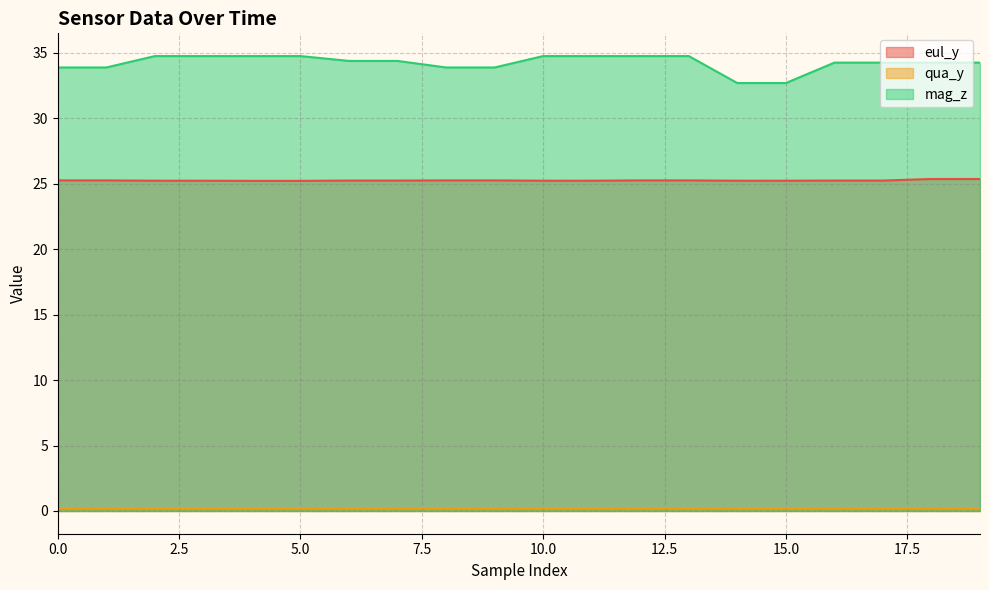

Is the value of qua_y at 15.0 greater than the value of mag_z at 0.0?

No